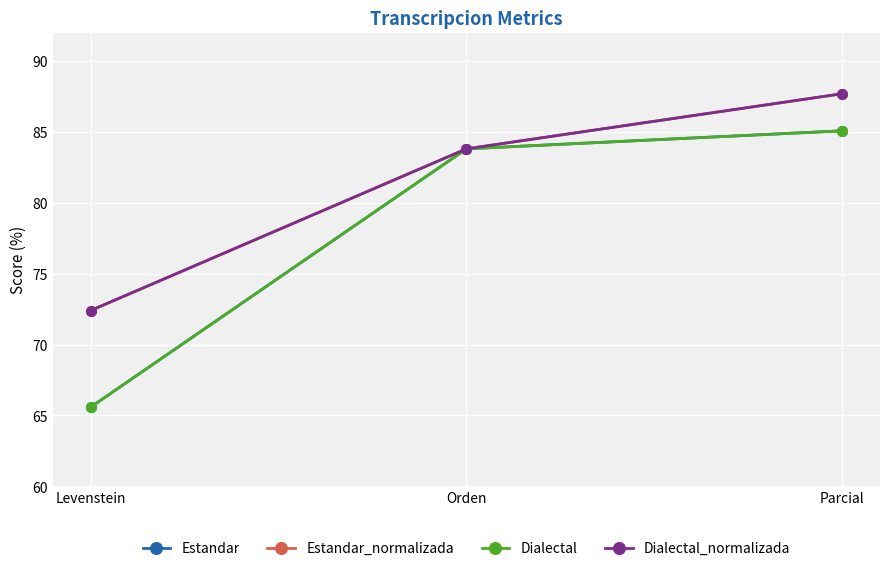

Does the chart display data point markers on the line(s)?

Yes